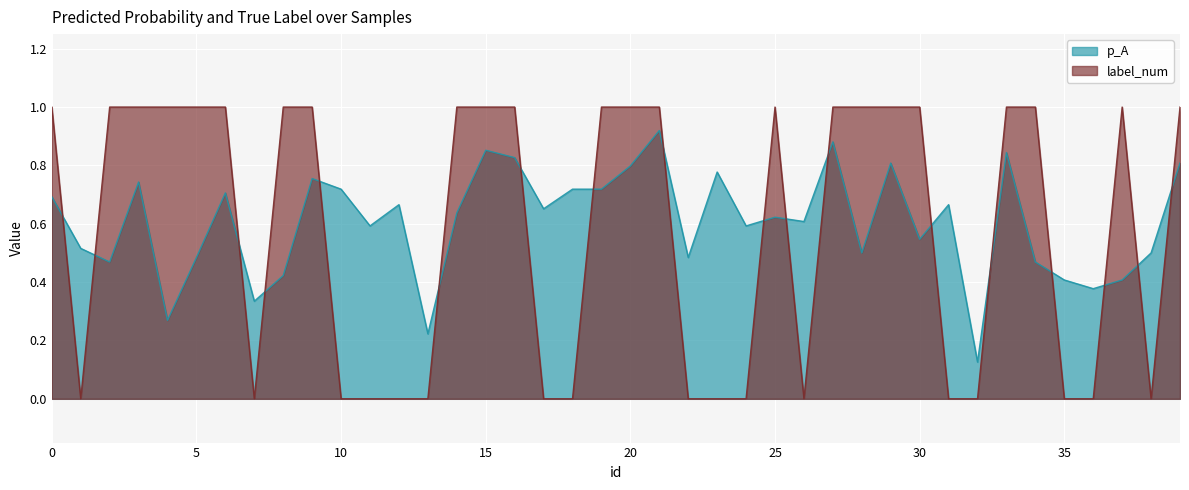

At which category does p_A reach its first local valley?

2